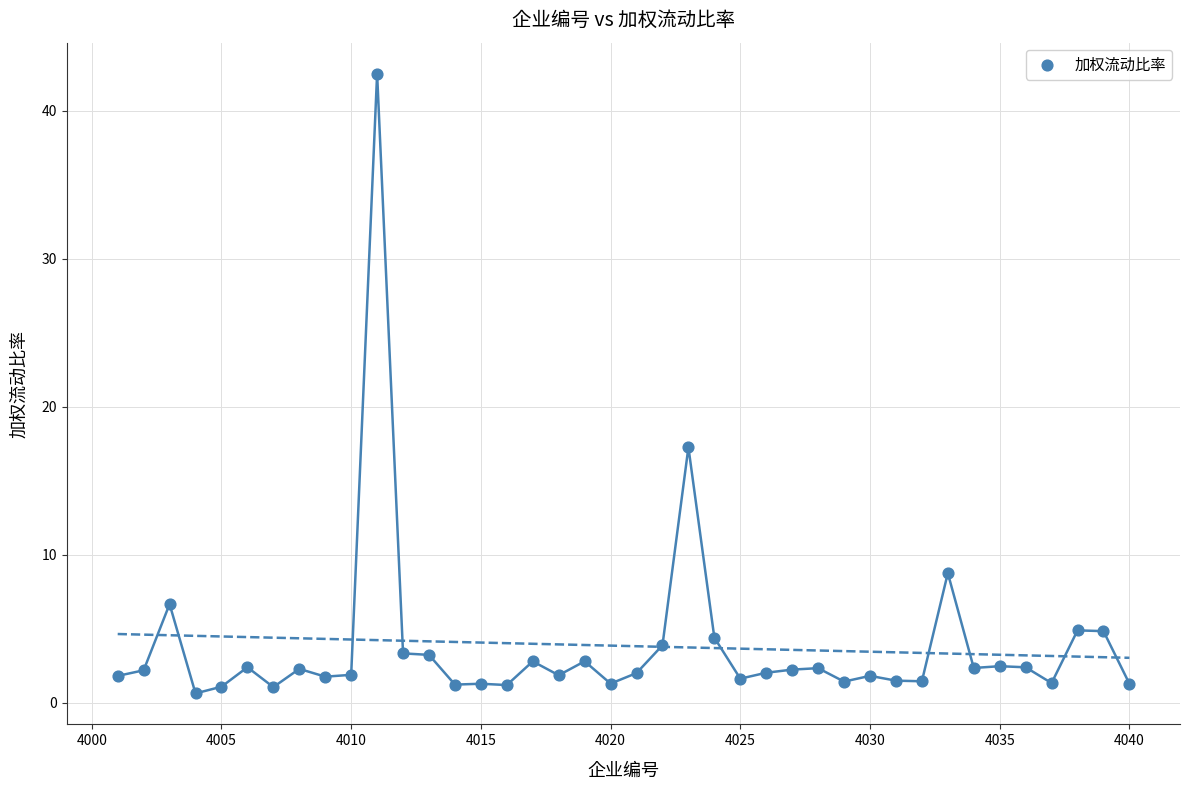

What is the range of X values (max minus min)?

39.0